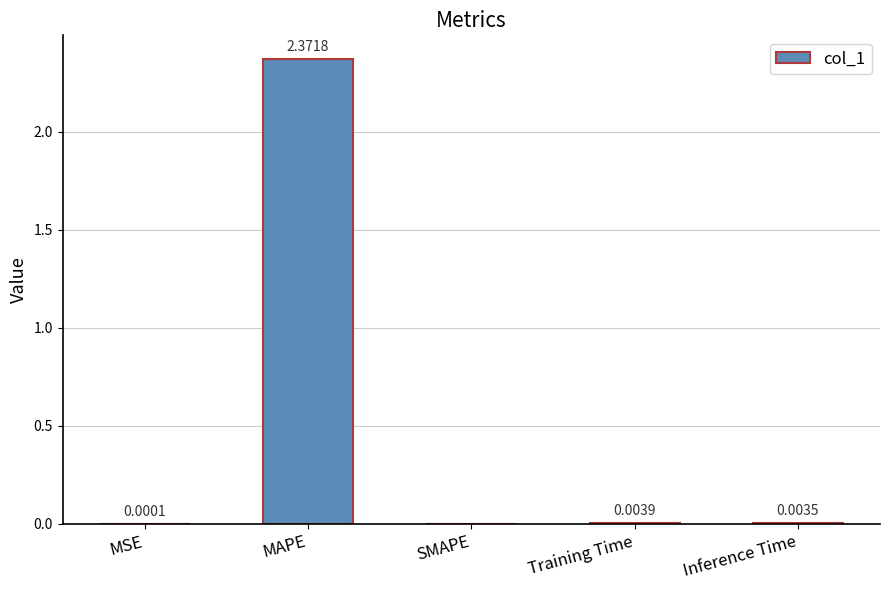

How many values exceed 0?

4